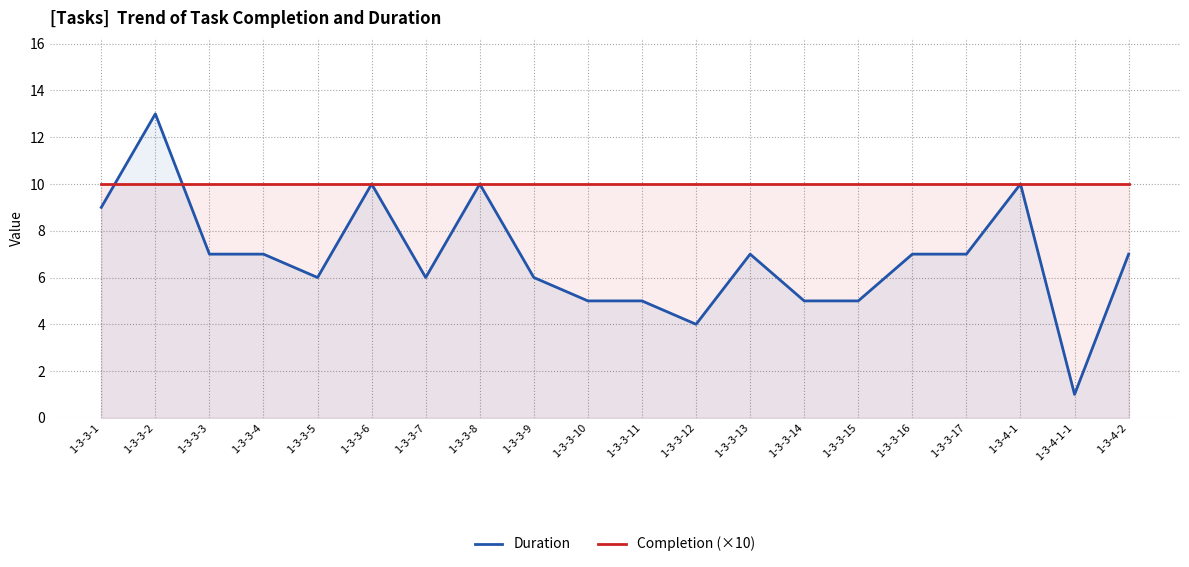

Where do Duration and Completion (×10) first cross each other?

1-3-3-1 and 1-3-3-2